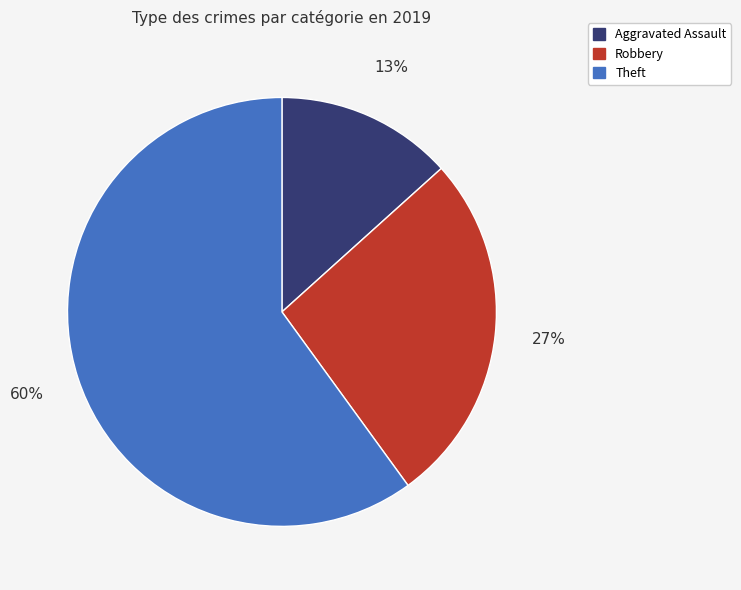

Is there a majority slice in this chart?

Yes